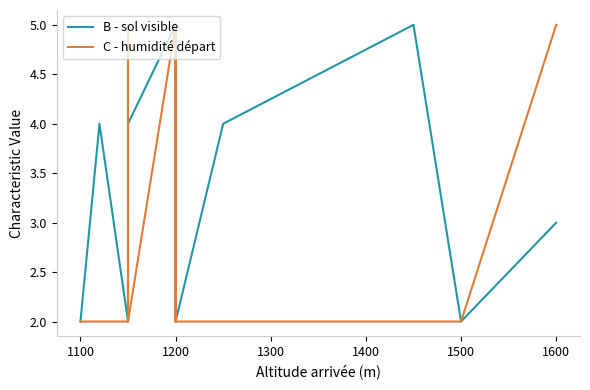

List the series in order of their peak value, lowest first.

B - sol visible, C - humidité départ